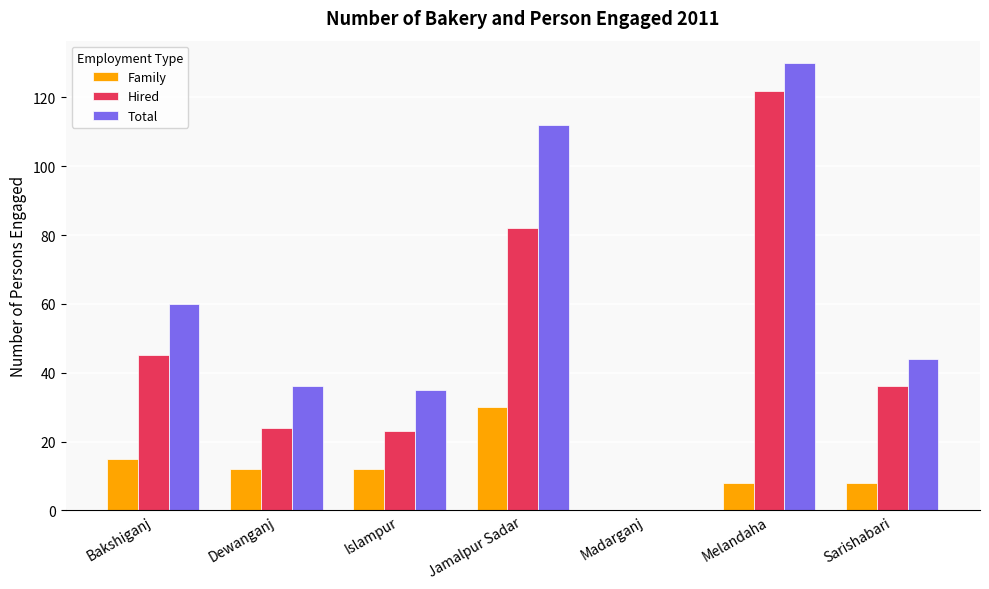

Where is Total nearest to the value 65?

Bakshiganj